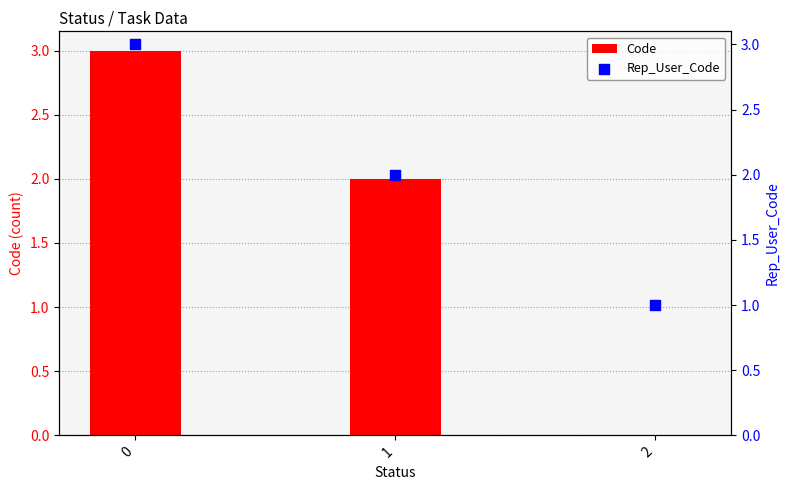

Which series reaches the minimum Y coordinate?

Code